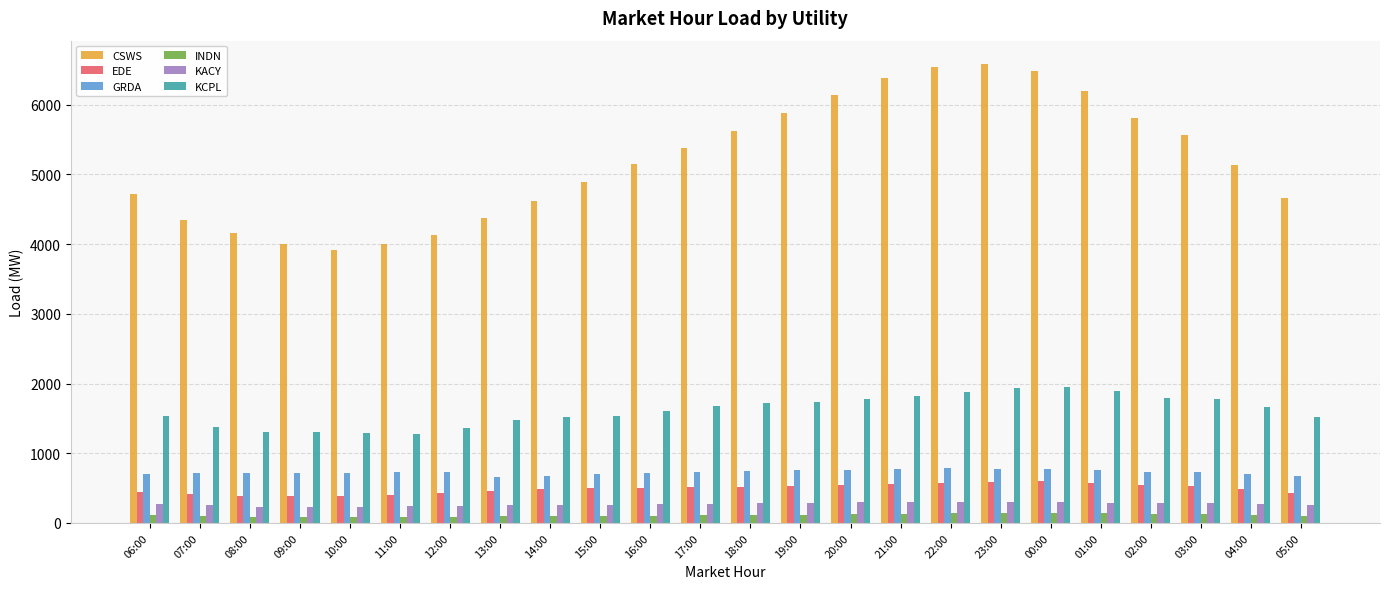

List the series in order of their peak value, lowest first.

INDN, KACY, EDE, GRDA, KCPL, CSWS